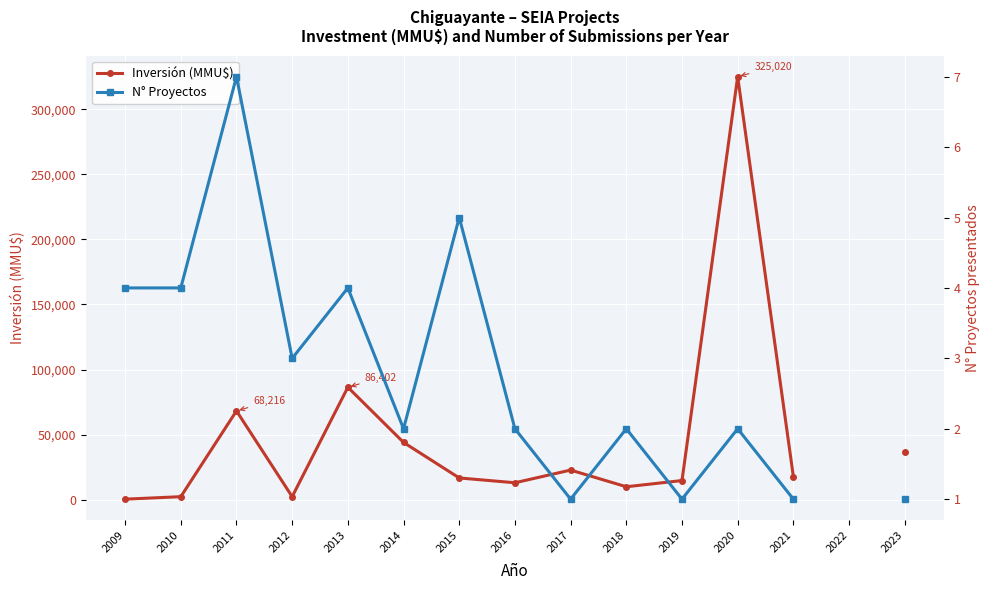

The N° Proyectos series shows 2.0 at 2020. True or false?

True